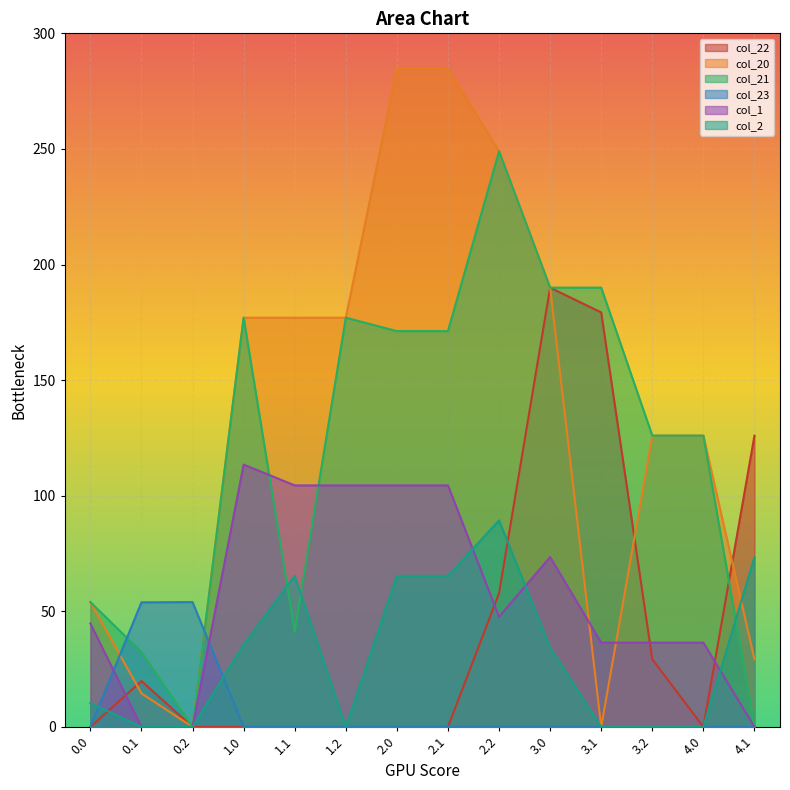

Reading left to right, list all the values displayed in this chart.

col_22: 0.0	19.9	0.0	0.0	0.0	0.0	0.0	0.0	57.8	190.0	179.3	29.3	0.0	126.0
col_20: 54.0	14.5	0.0	177.0	177.0	177.0	284.9	284.9	249.0	190.0	0.0	126.0	126.0	29.3
col_21: 54.0	32.4	0.0	177.0	41.1	177.0	171.2	171.2	249.0	190.0	190.0	126.0	126.0	0.0
col_23: 0.0	53.9	54.0	0.0	0.0	0.0	0.0	0.0	0.0	0.0	0.0	0.0	0.0	0.0
col_1: 44.7	0.0	0.0	113.5	104.5	104.5	104.5	104.5	47.7	73.5	36.5	36.5	36.5	0.0
col_2: 10.3	0.0	0.0	35.6	65.3	0.0	65.3	65.3	89.3	34.3	0.0	0.0	0.0	73.3